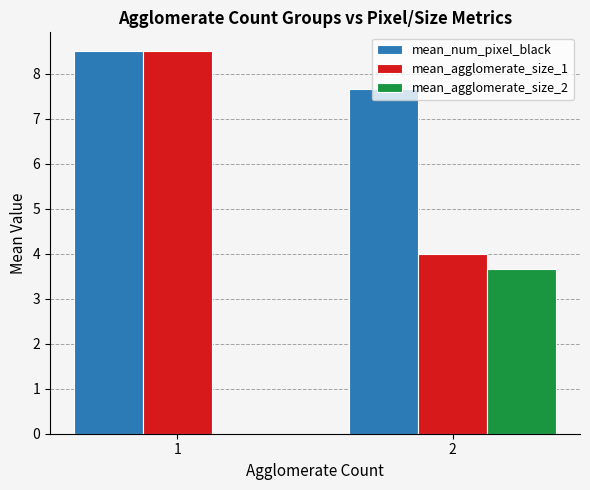

Between 1 and 2, which series saw the biggest shift?

mean_agglomerate_size_1